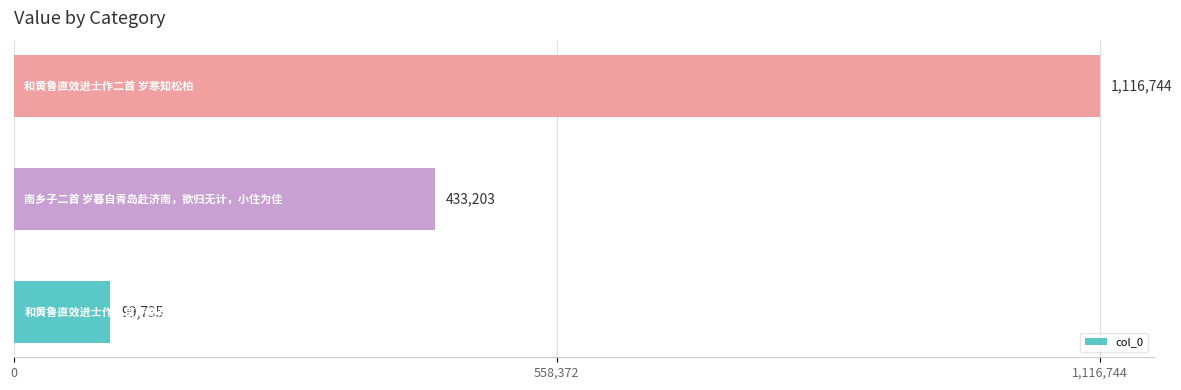

What is the minimum value shown in the chart?

99735